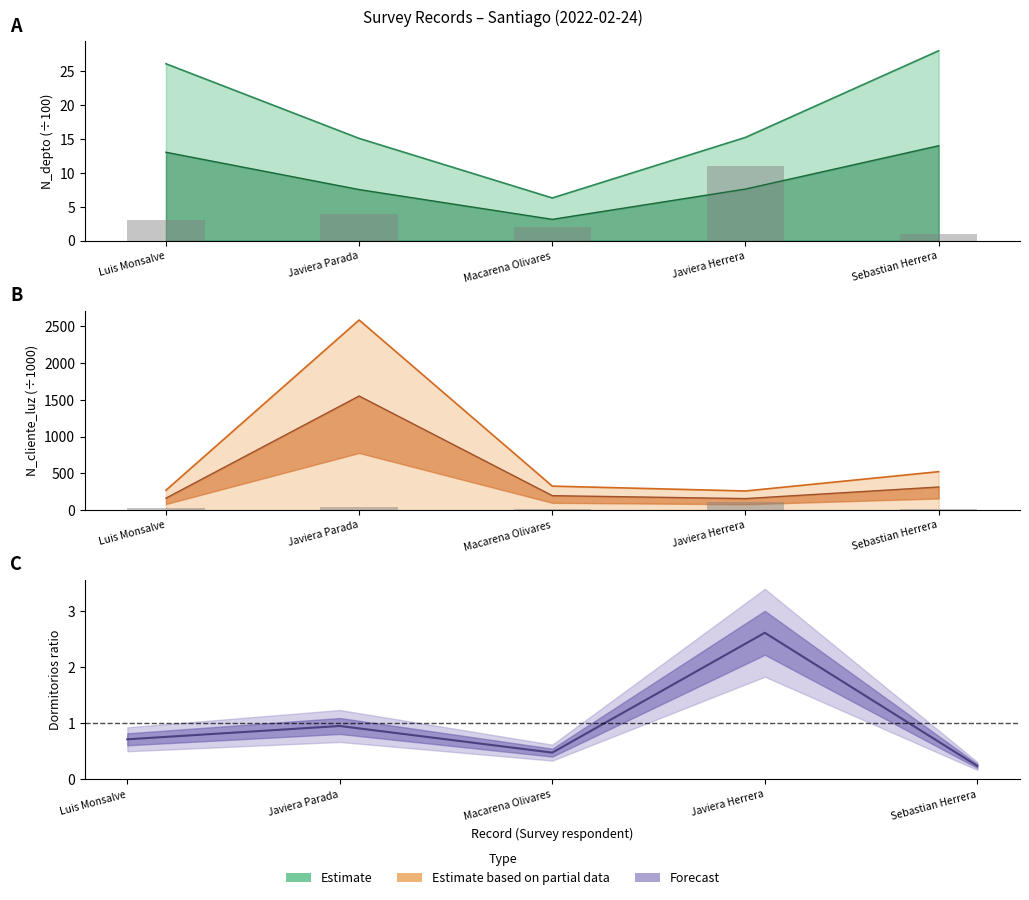

Between Macarena Olivares and Javiera Herrera, which series saw the biggest shift?

Dormitorios×10